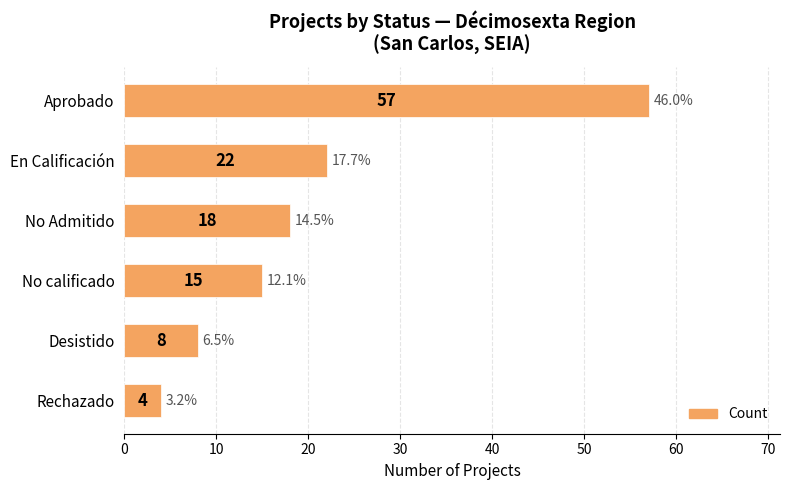

Reading bottom to top, list all the values displayed in this chart.

4	8	15	18	22	57